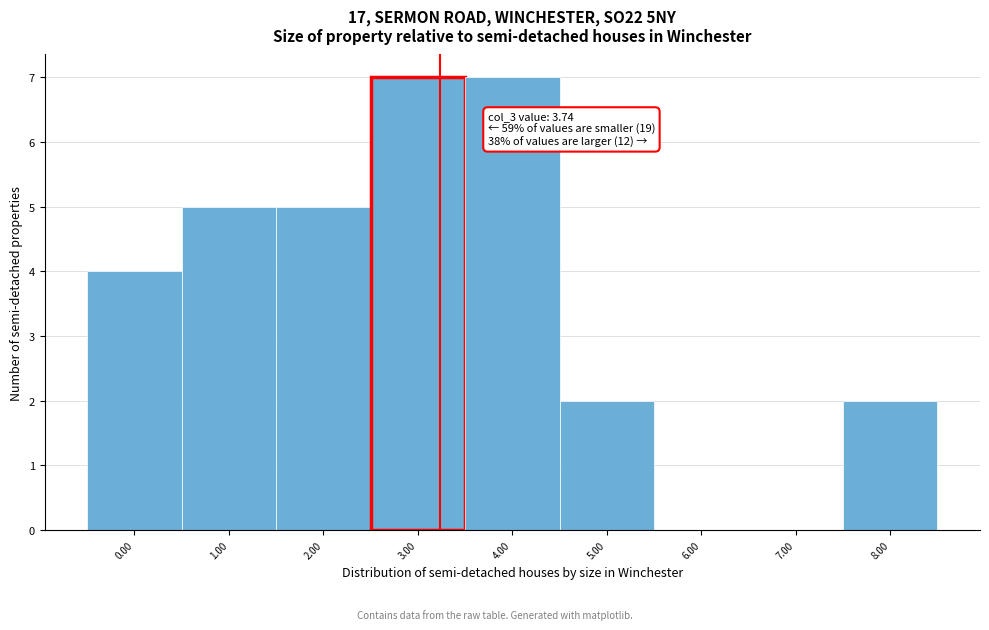

Reading left to right, extract all data points from this chart.

0.00=4	1.00=5	2.00=5	3.00=7	4.00=7	5.00=2	6.00=0	7.00=0	8.00=2